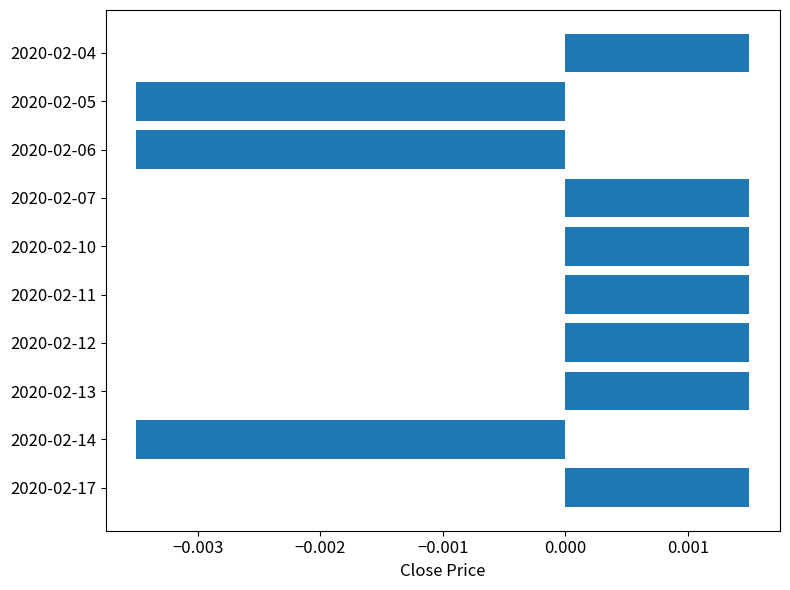

How many values are between 0 and 1?

7